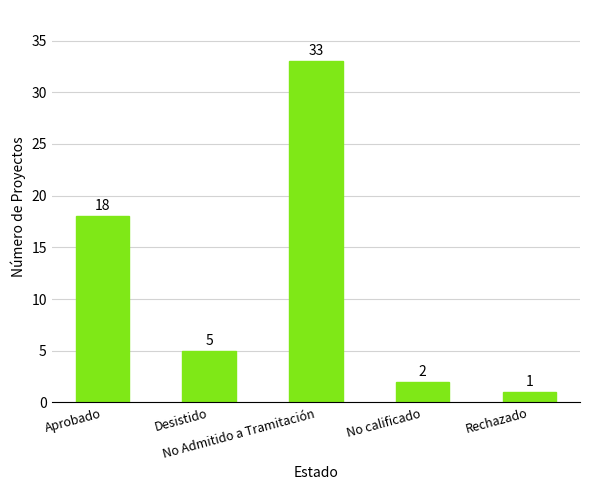

What is the sum of all values?

59